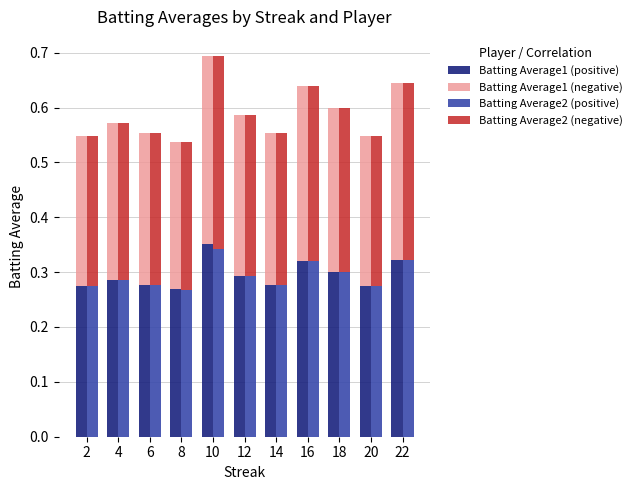

At which category is the sum across all series the highest?

10